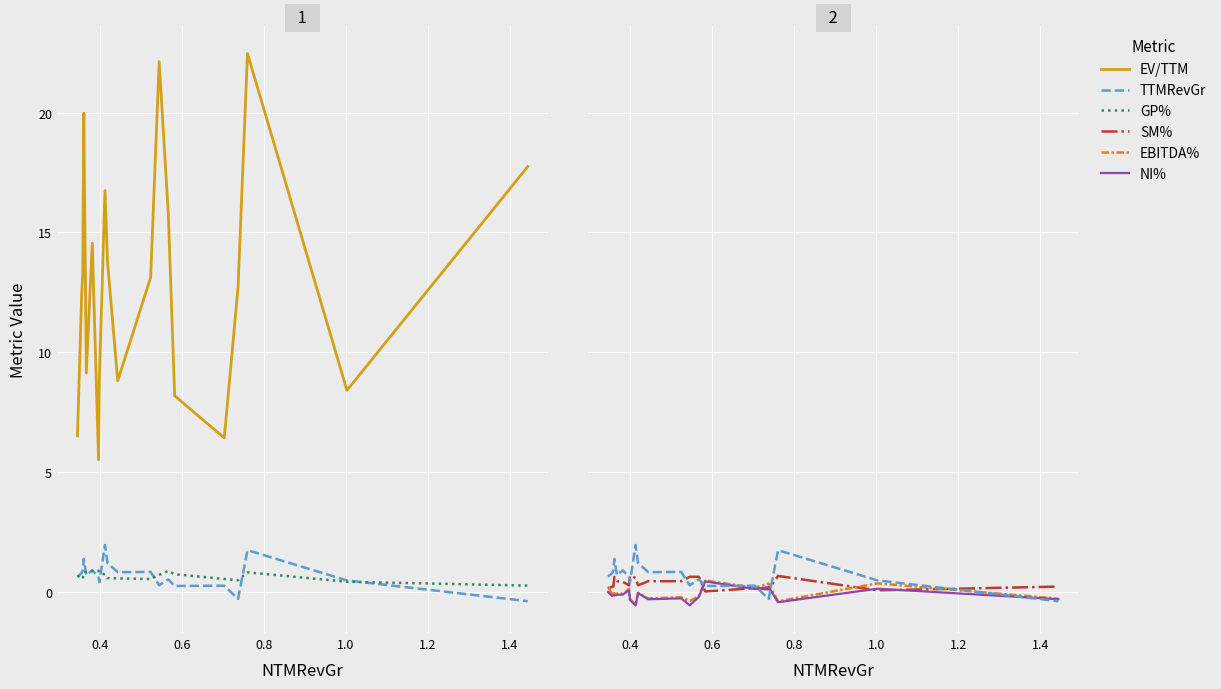

True or false: GP% and SM% intersect in this chart.

False